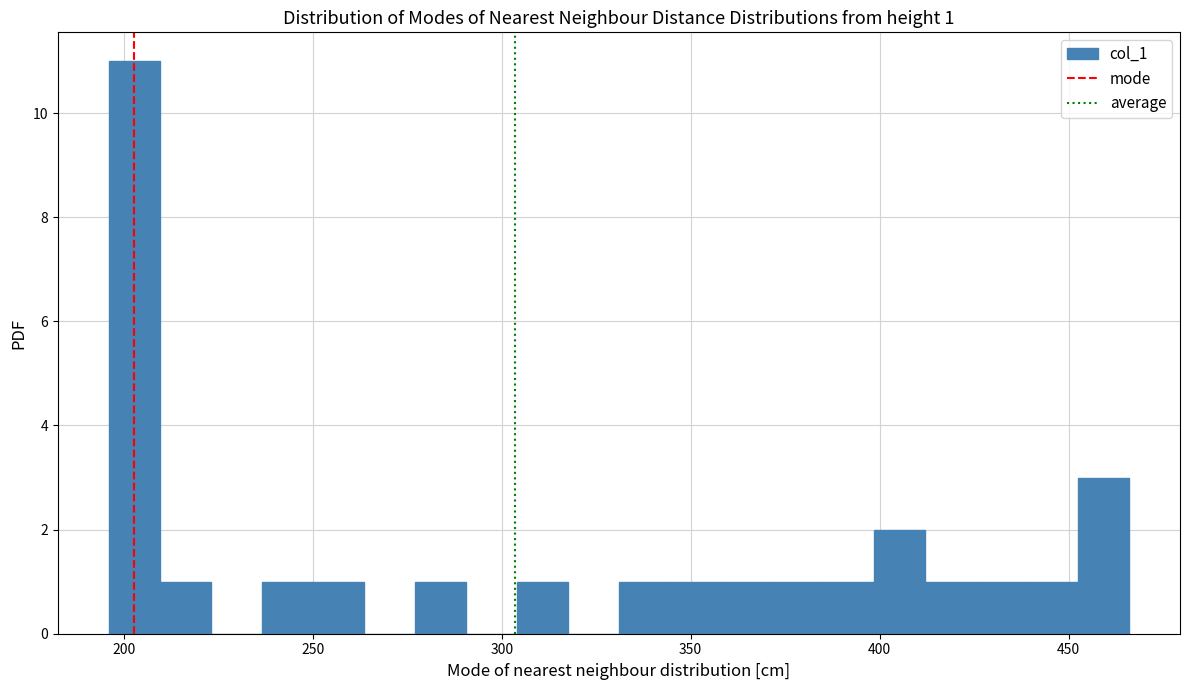

Around what value on the x-axis is the tallest bar? Give the approximate position of its centre, as read against the axis.

205